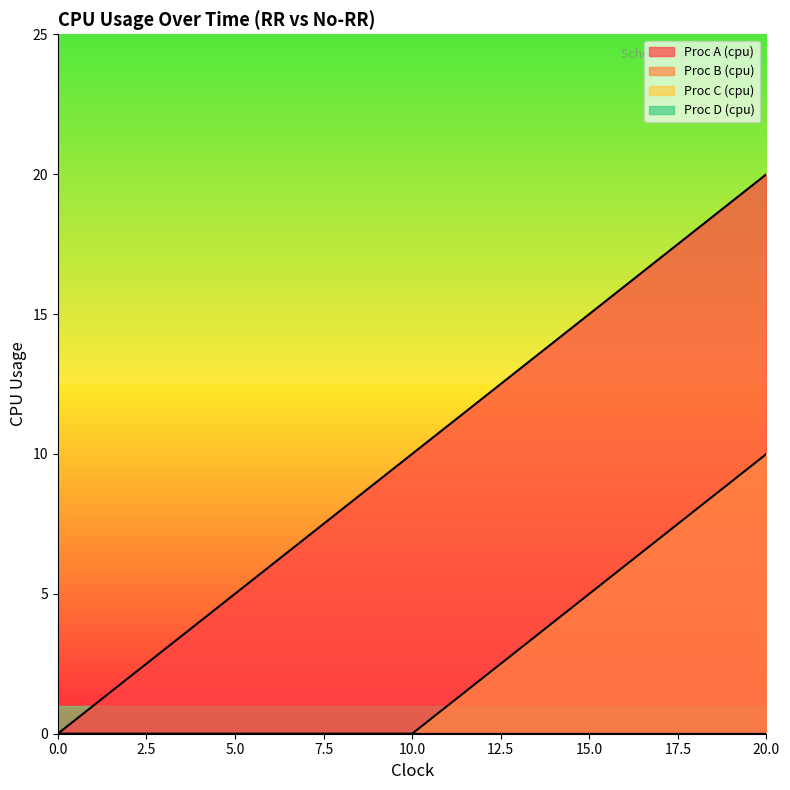

The value of Proc A (cpu) at 8 is 8. True or false?

True